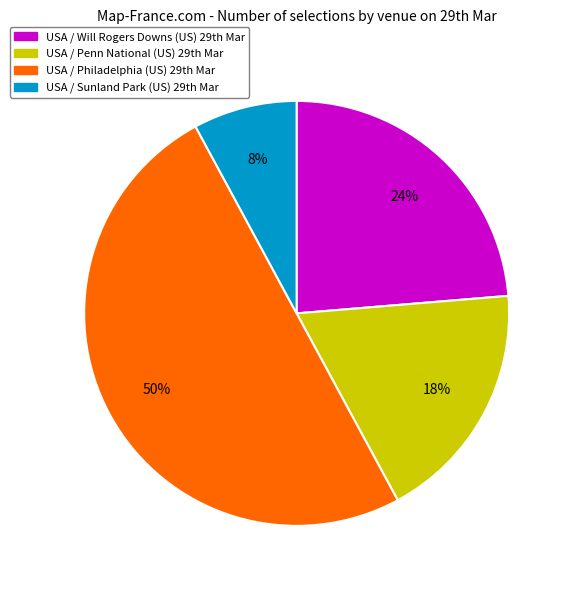

Which category has the biggest portion of the pie?

USA / Philadelphia (US) 29th Mar